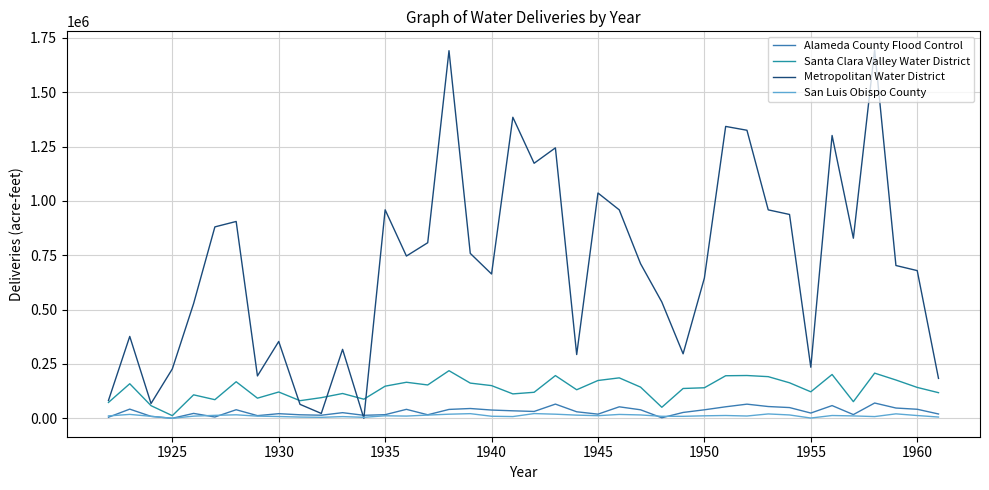

Does the chart have visible grid lines?

Yes